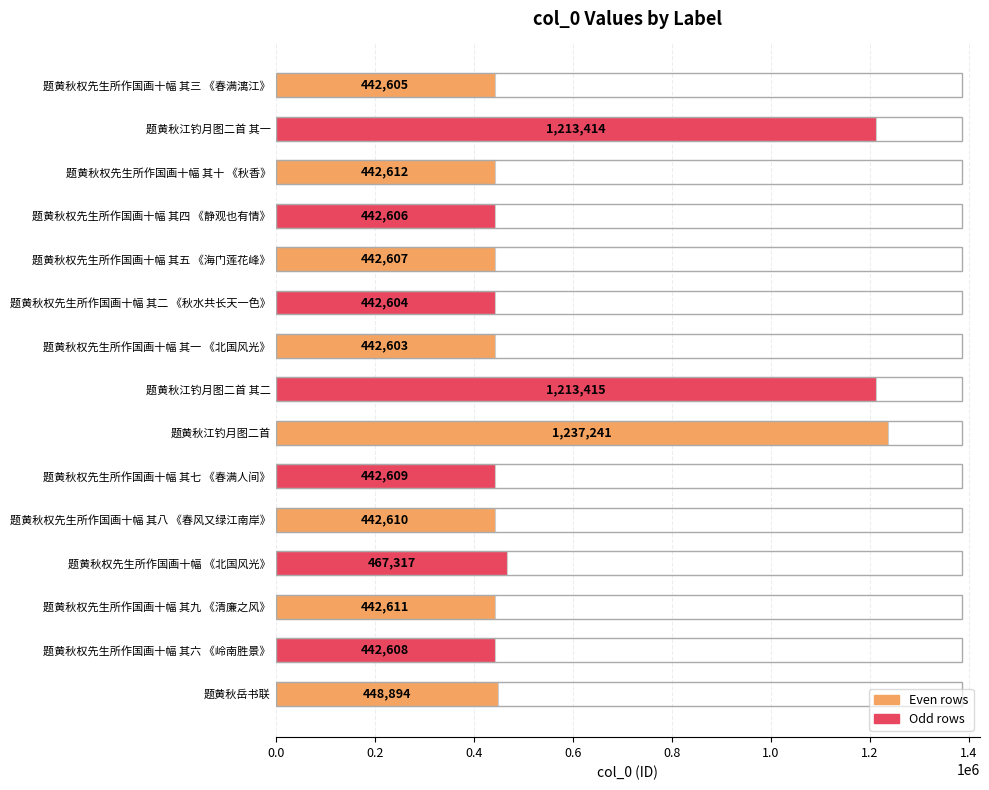

What is the change in value from 题黄秋权先生所作国画十幅 其三 《春满漓江》 to 题黄秋权先生所作国画十幅 其七 《春满人间》?

+4